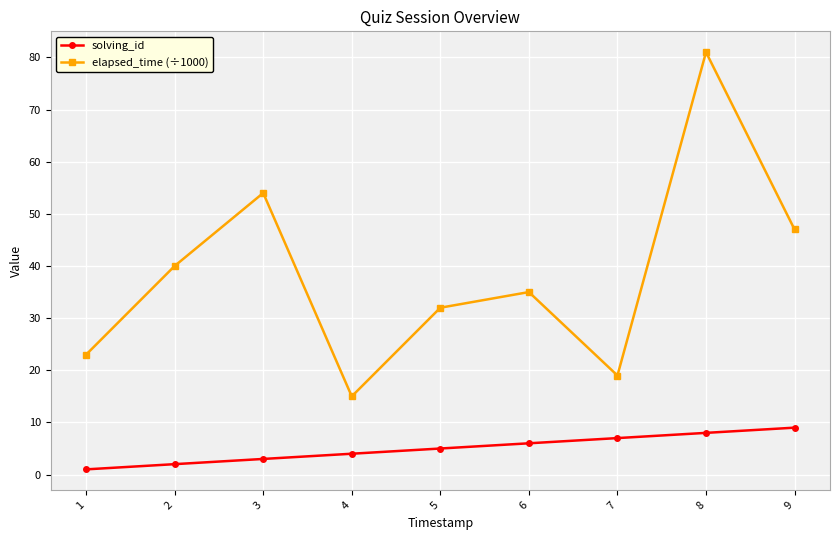

What is the value of the elapsed_time (÷1000) point at the 1st from the left?

23